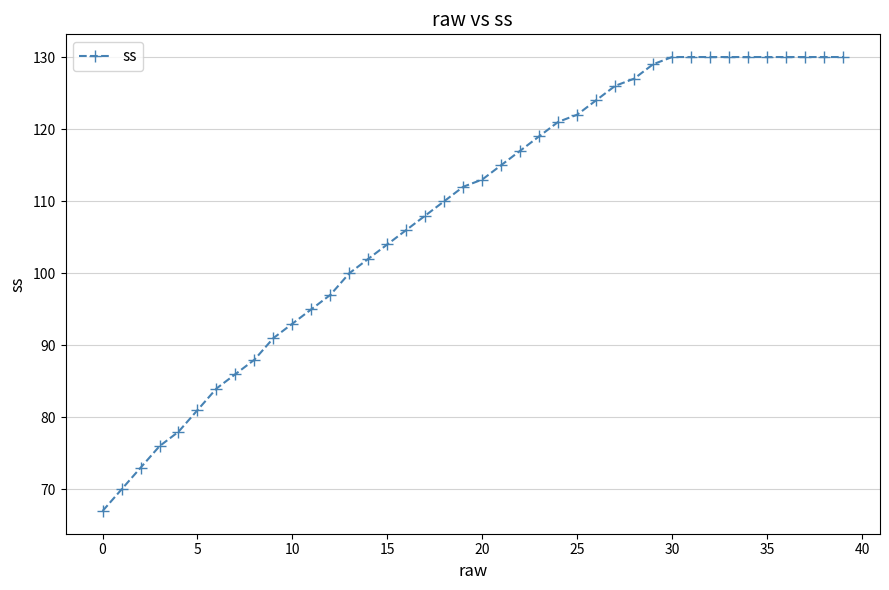

Reading right to left, transcribe all the data shown in this chart.

130	130	130	130	130	130	130	130	130	130	129	127	126	124	122	121	119	117	115	113	112	110	108	106	104	102	100	97	95	93	91	88	86	84	81	78	76	73	70	67